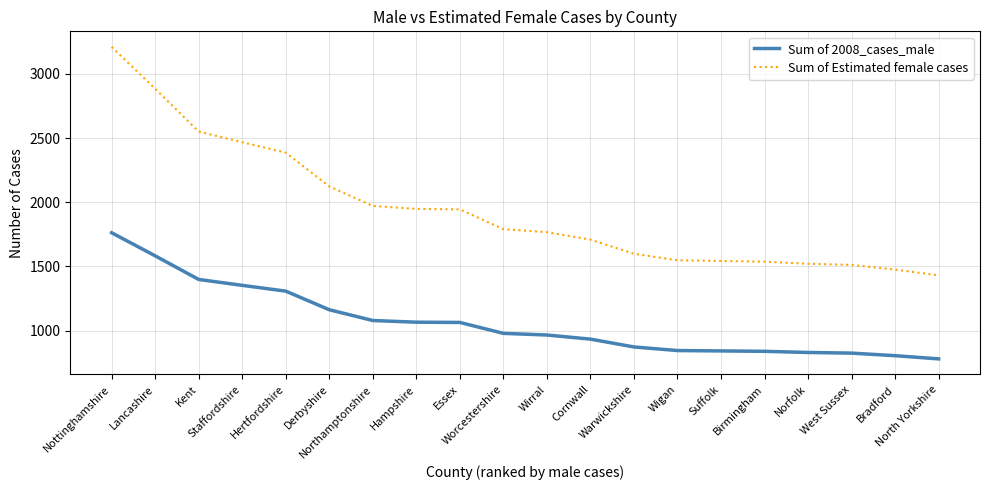

True or false: Sum of Estimated female cases and Sum of 2008_cases_male cross at least once.

False